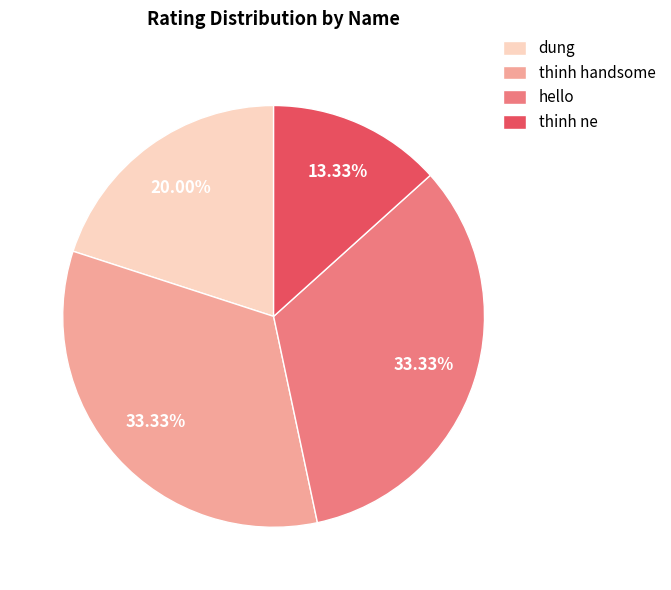

Which slice is the smallest?

thinh ne